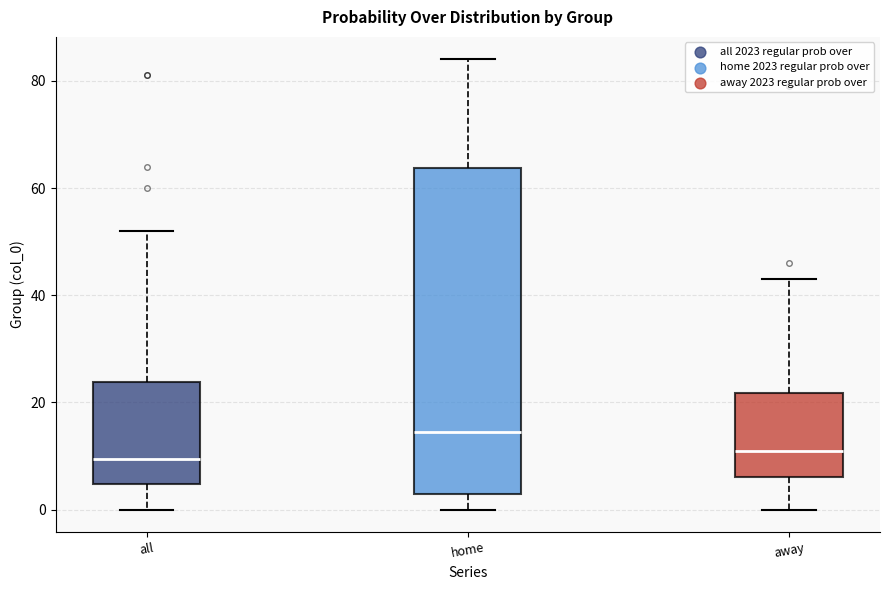

Where does the upper whisker of the box for away end on the y-axis? The values are not printed on the chart, so give them approximately, as read against the axis.

44